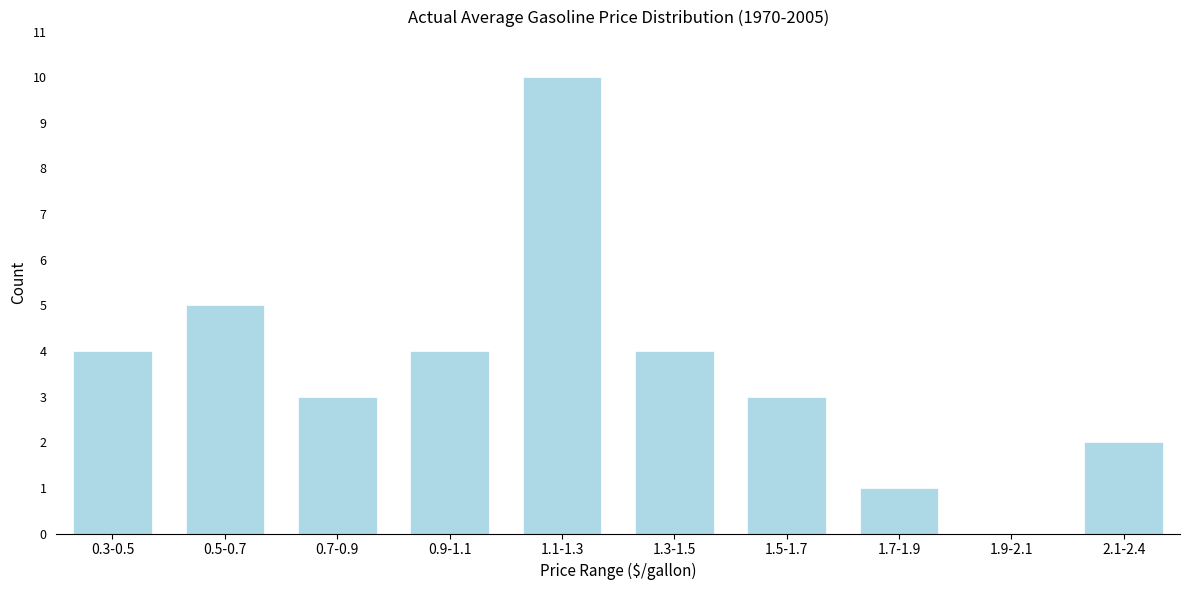

Reading left to right, extract all data points from this chart.

0.3-0.5=4	0.5-0.7=5	0.7-0.9=3	0.9-1.1=4	1.1-1.3=10	1.3-1.5=4	1.5-1.7=3	1.7-1.9=1	1.9-2.1=0	2.1-2.4=2